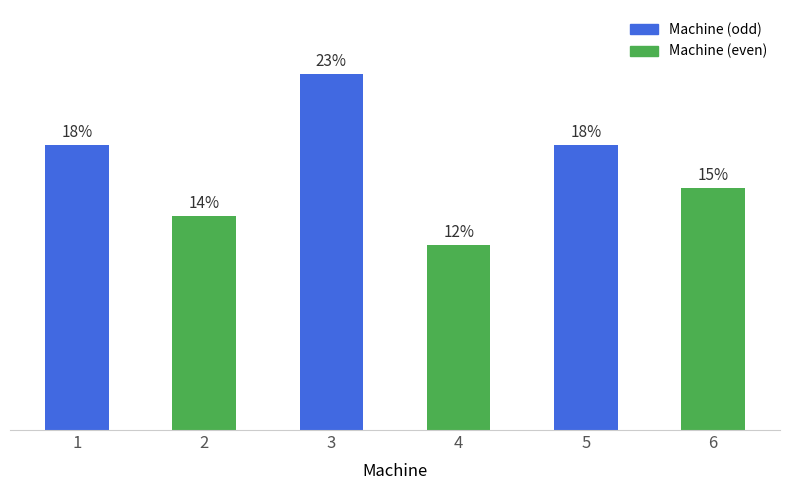

Are the bars grouped side by side (vs. stacked)?

No